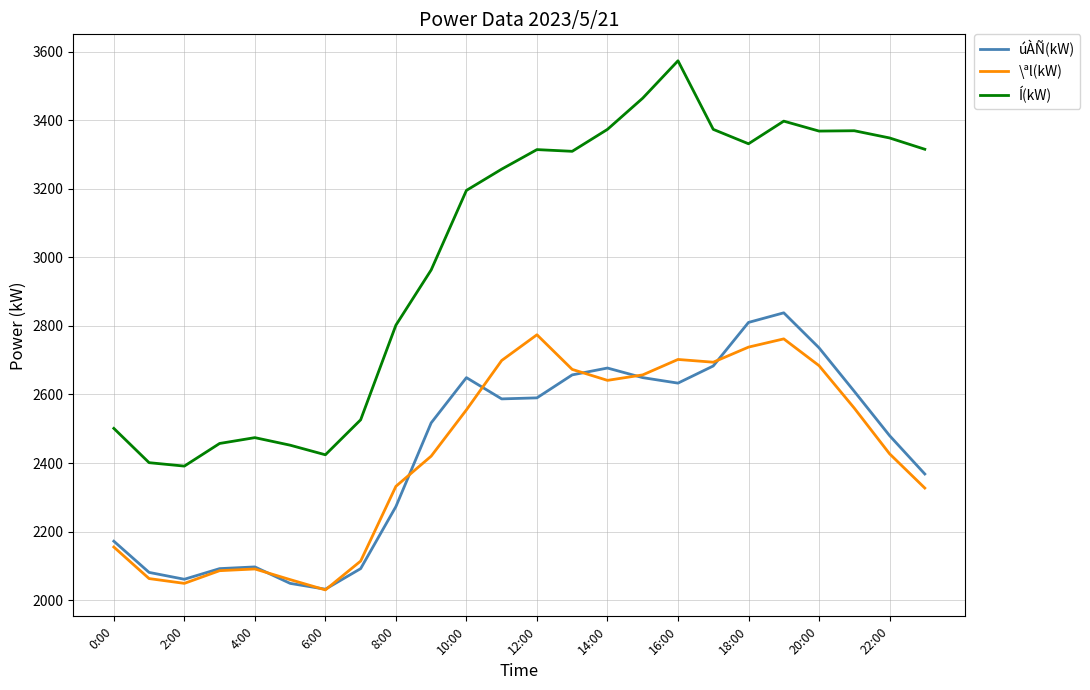

How many interior local peaks does the úÀÑ(kW) series have?

4